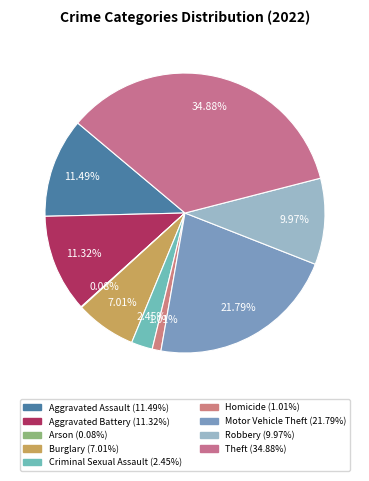

Is it true that Homicide is 1% of the pie?

True